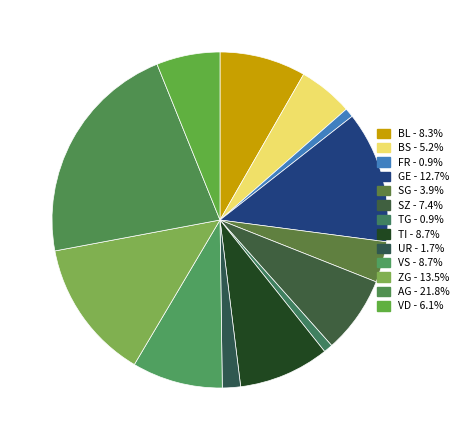

How many segments does this pie chart have?

13